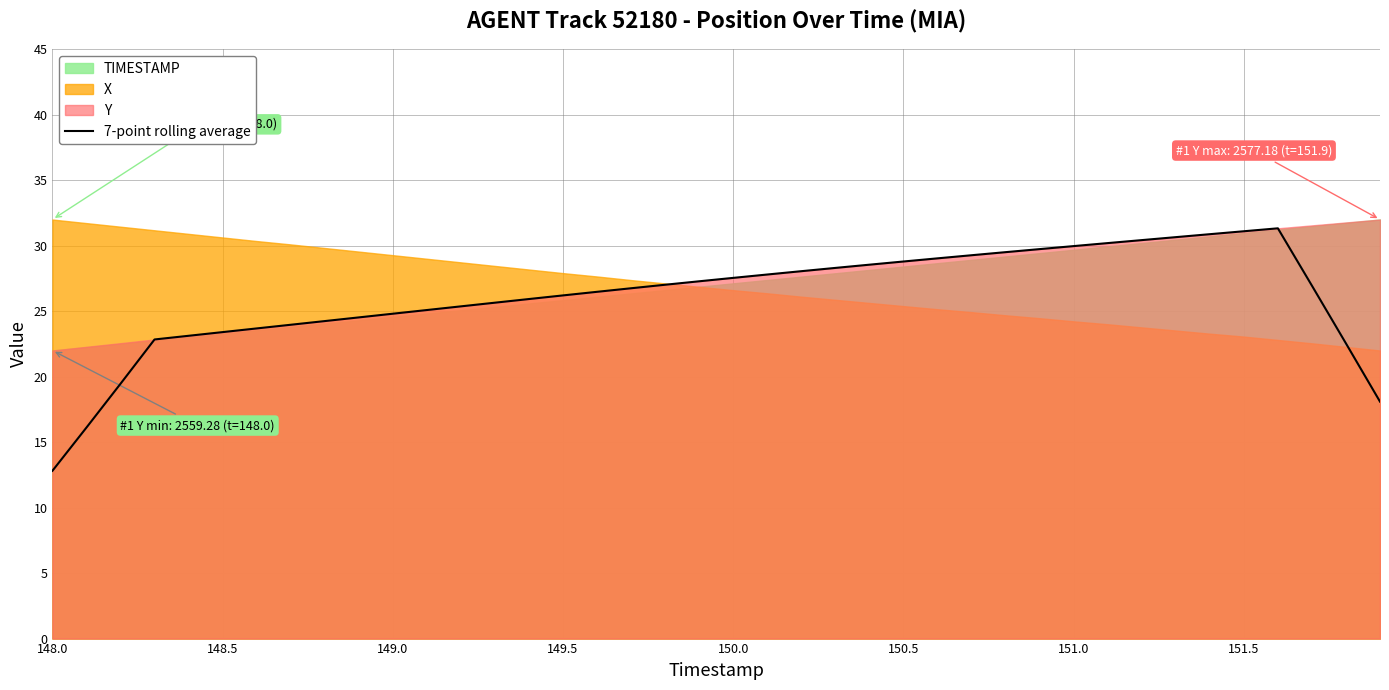

How many data points are above 26?

23